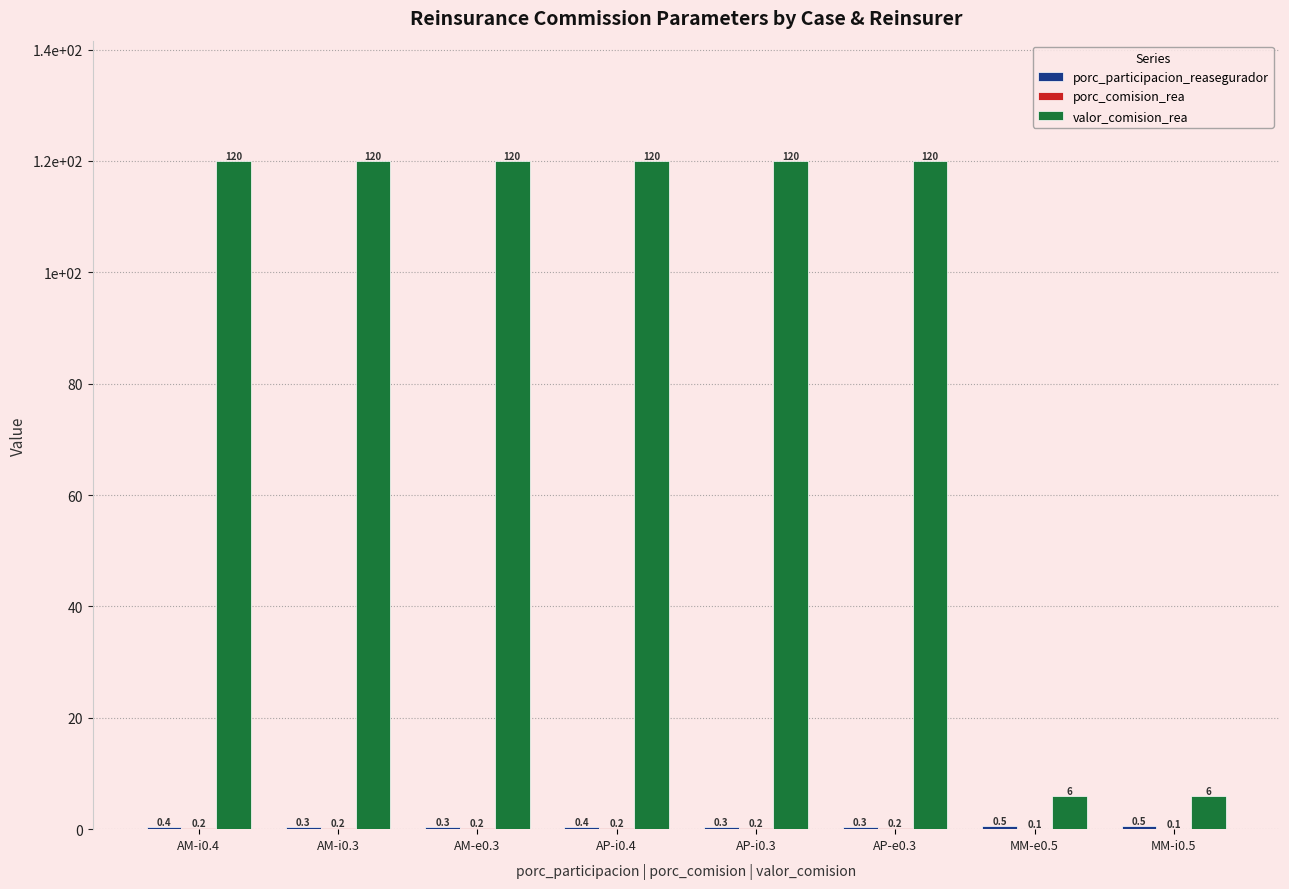

Does the chart contain stacked bars?

No